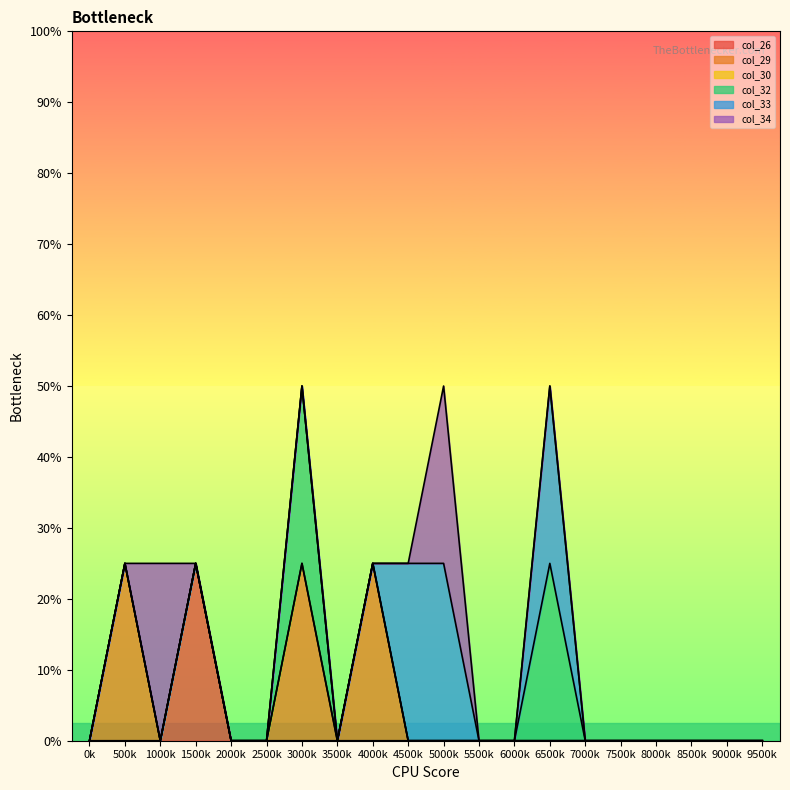

Is it true that col_34 equals 0 at 10?

False